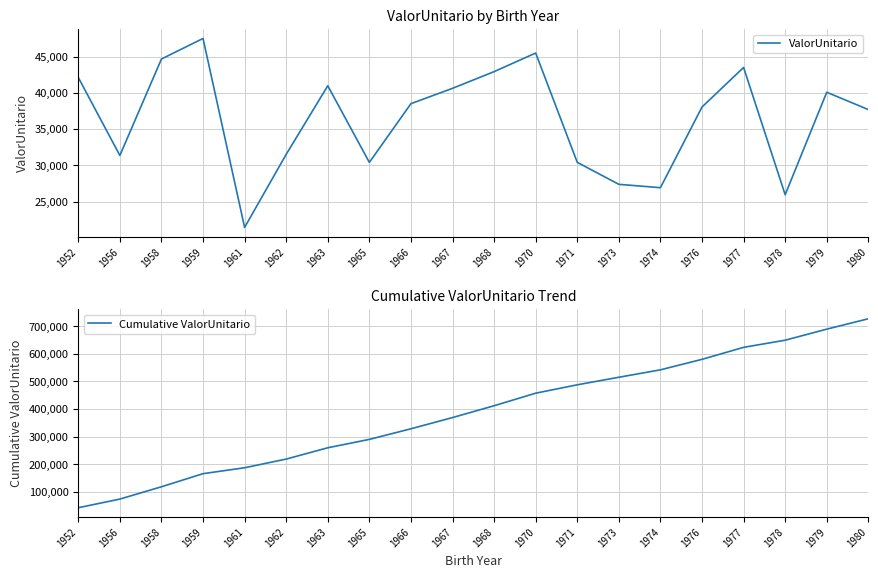

What is the highest value of the Cumulative ValorUnitario series?

727454.4